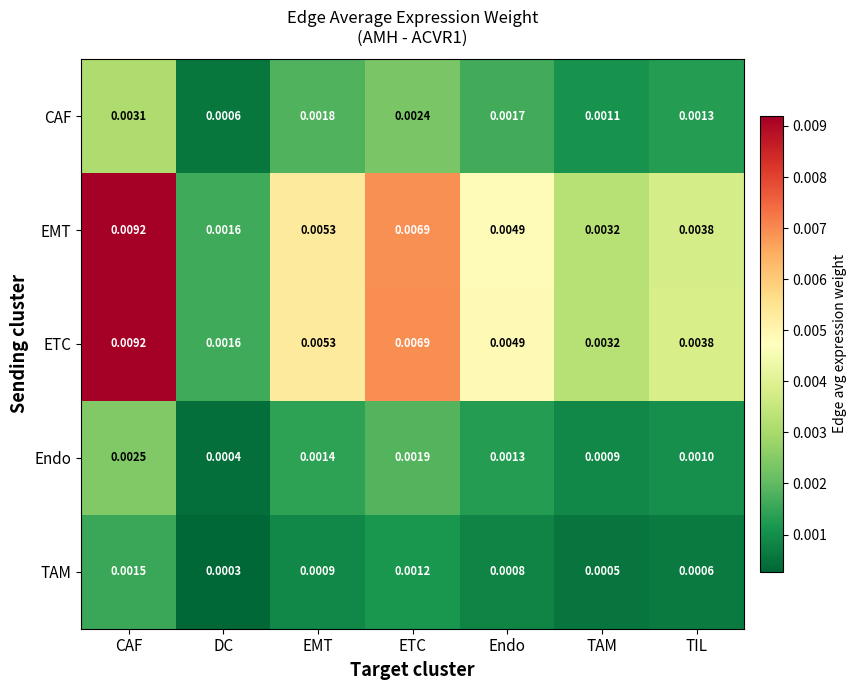

At which category is the sum across all series the highest?

CAF